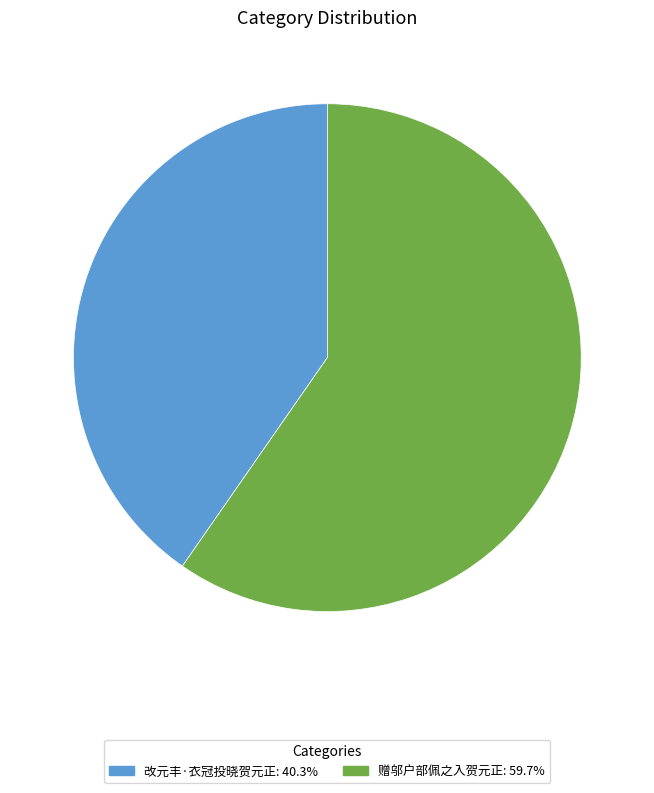

Do 改元丰·衣冠投晓贺元正: 40.3% and 赠邬户部佩之入贺元正: 59.7% together represent more than half of the pie?

Yes